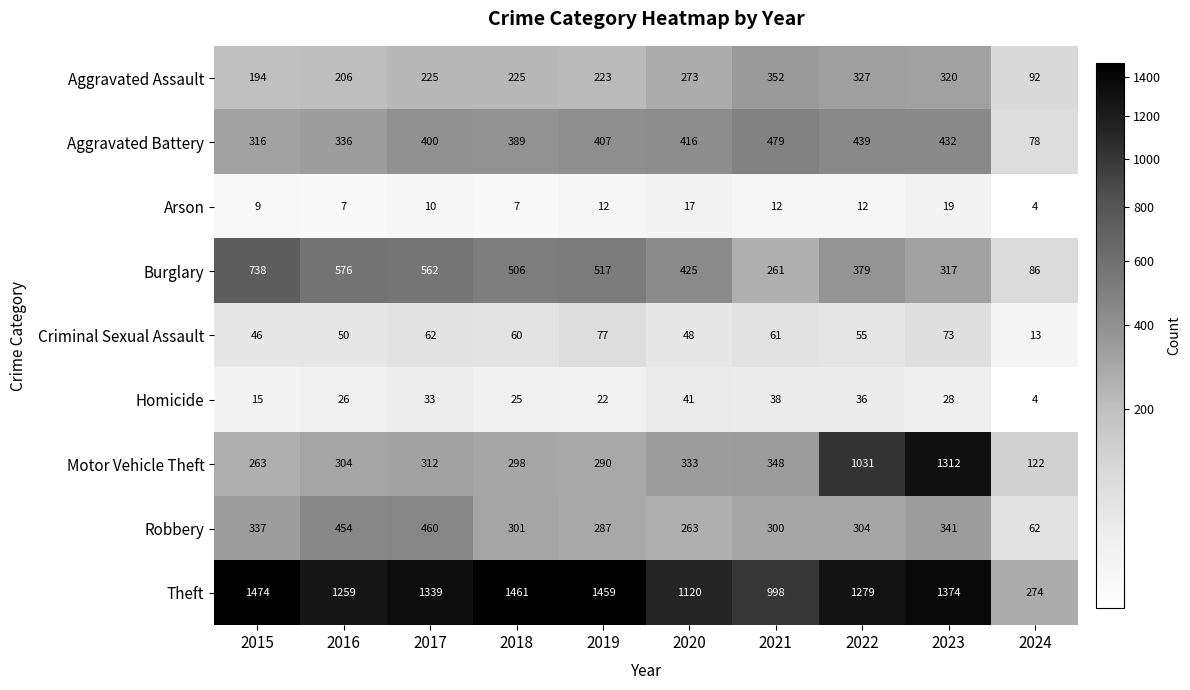

What is the difference between the Aggravated Battery values at 2019 and 2016?

71